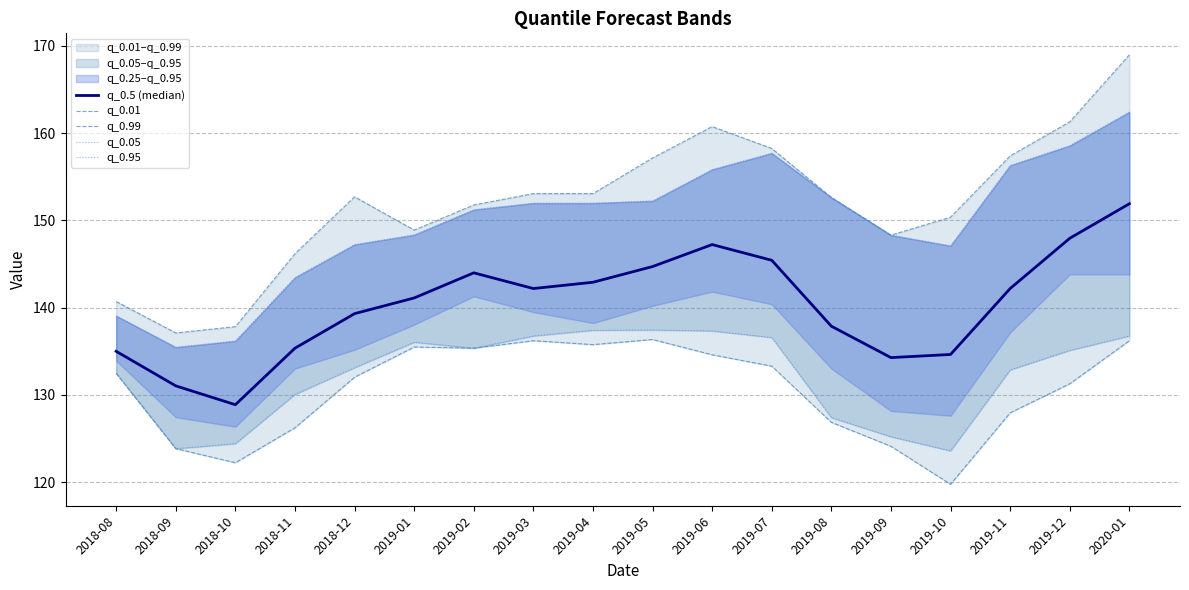

At 2019-10, list the series in order from largest to smallest.

q_0.99, q_0.95, q_0.5 (median), q_0.05, q_0.01